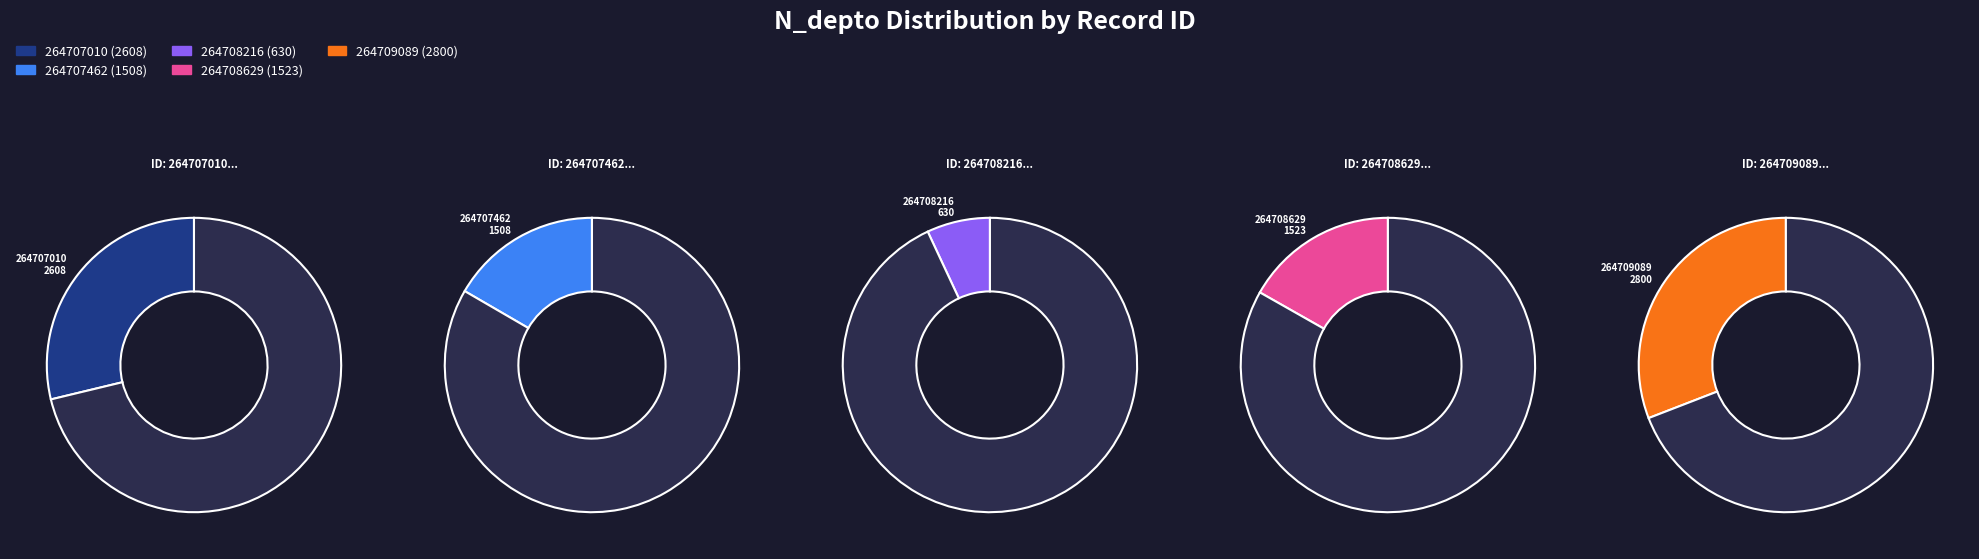

To the nearest percent, what percentage of the pie is 2608?

29%